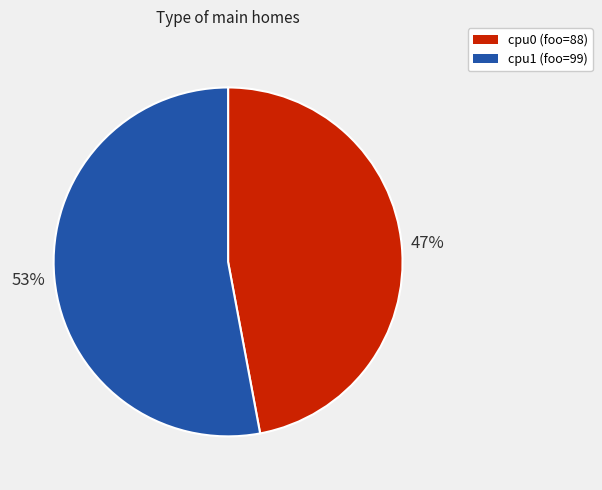

Which category accounts for the majority?

cpu1